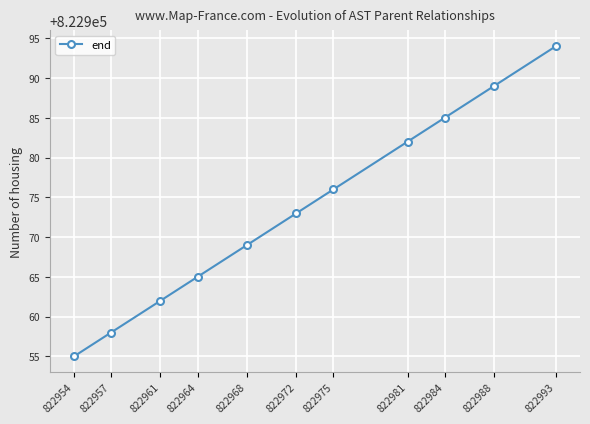

True or false: the data shows 822962 at 822961.

True